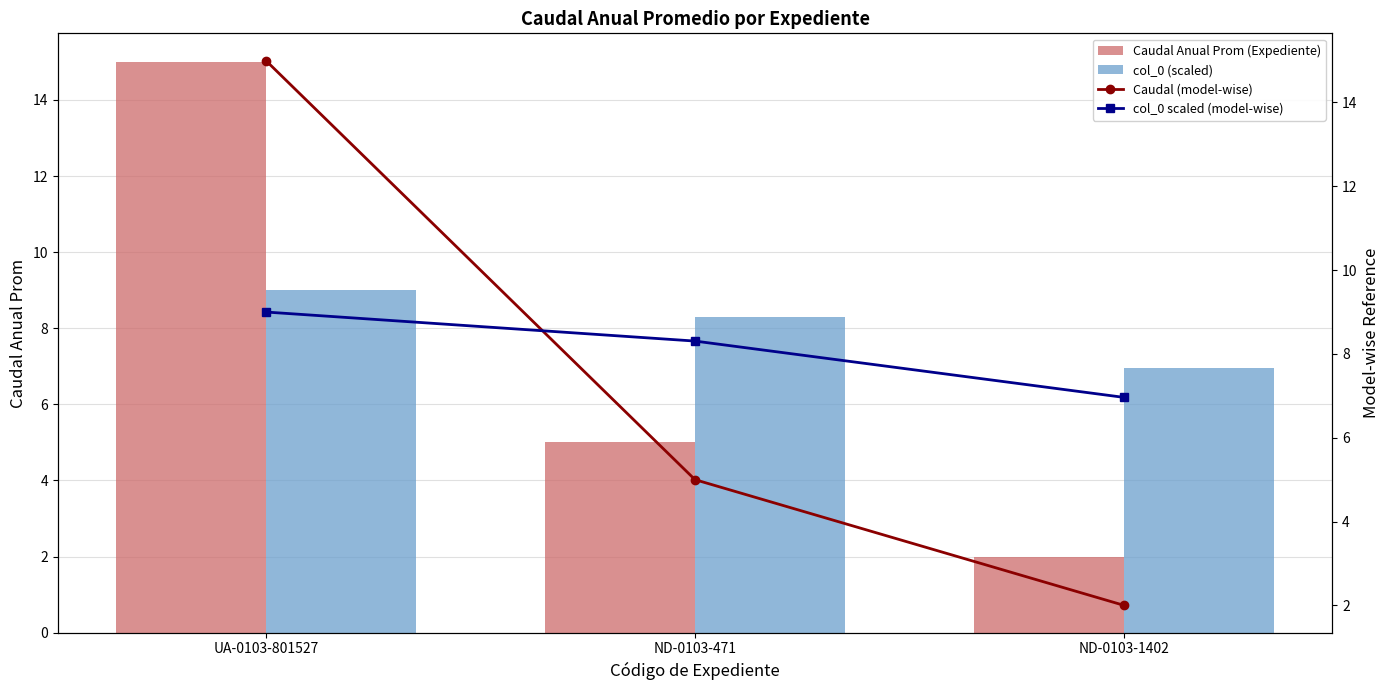

Reading right to left, list all the values displayed in this chart.

Caudal Anual Prom (Expediente): 2.0	5.0	15.0
col_0 (scaled): 7.0	8.3	9.0
Caudal (model-wise): 2.0	5.0	15.0
col_0 scaled (model-wise): 7.0	8.3	9.0